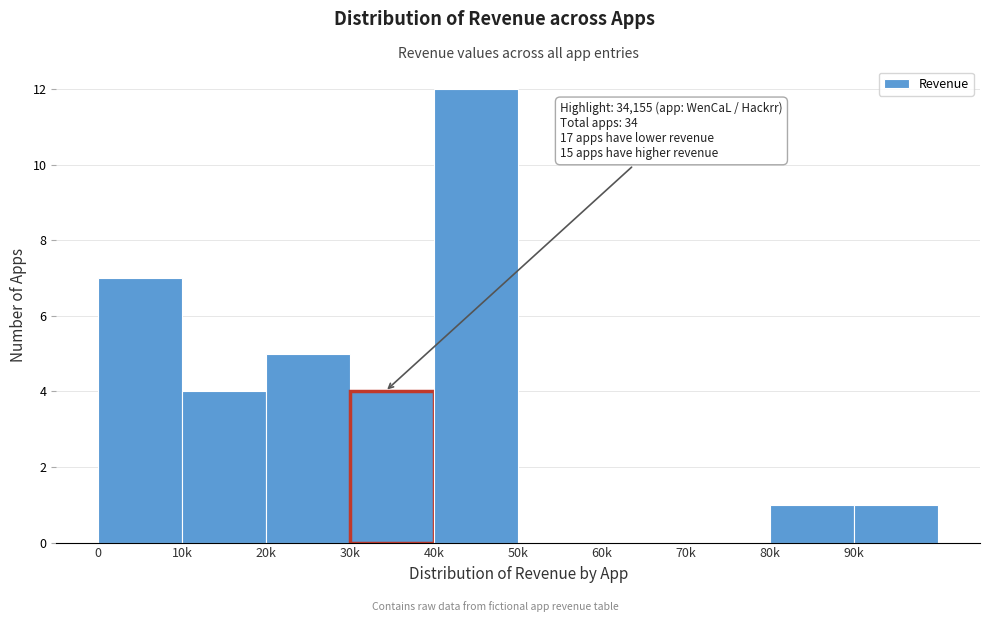

Reading left to right, what are all the values shown in this chart?

0=7	10k=4	20k=5	30k=4	40k=12	50k=0	60k=0	70k=0	80k=1	90k=1